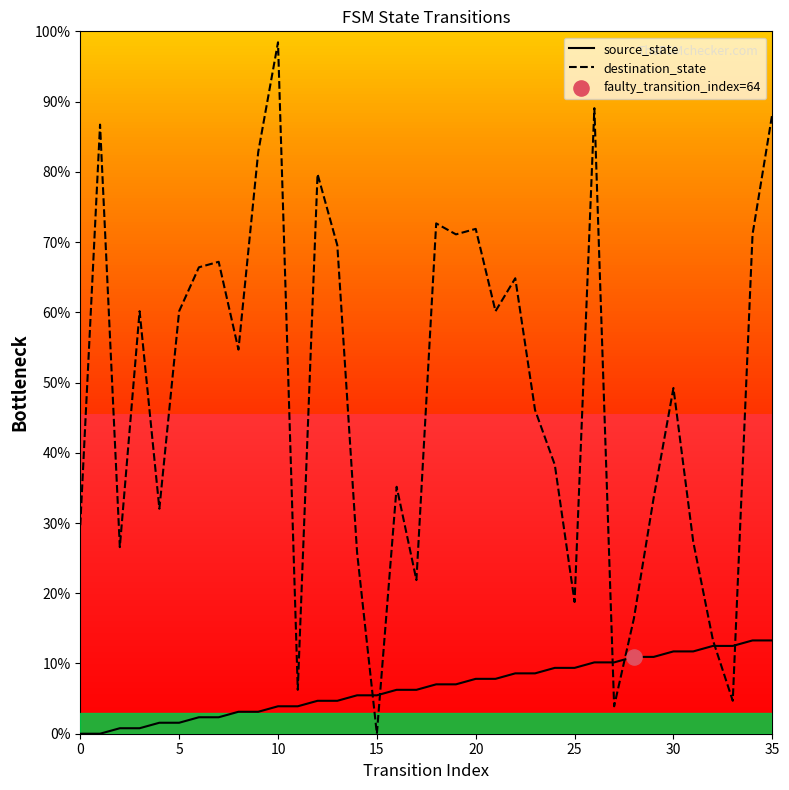

Which series has the largest total across all categories?

destination_state